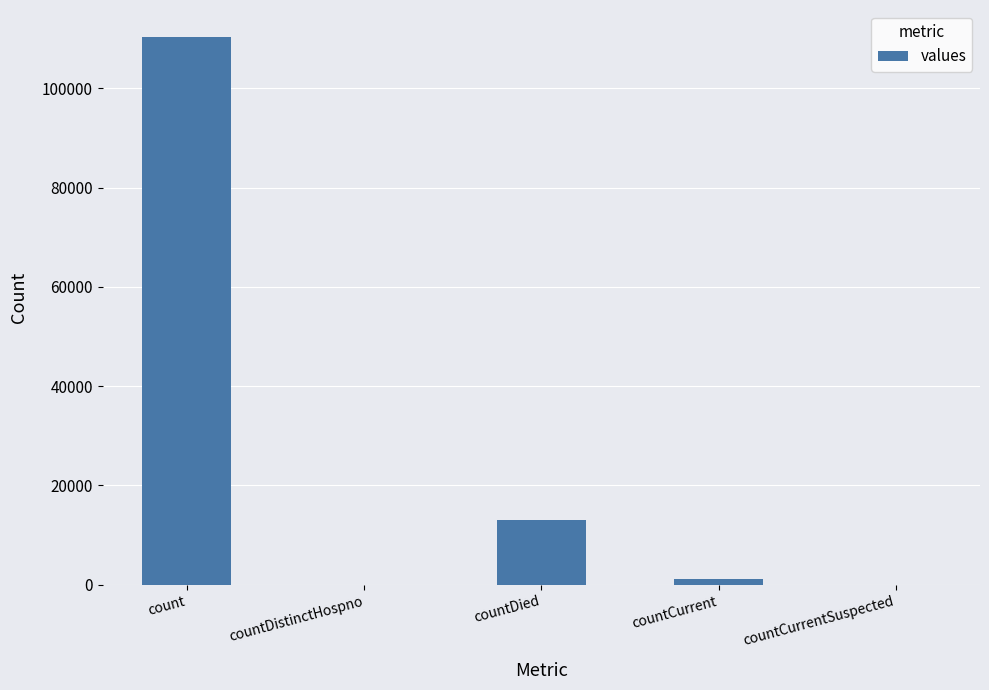

What is the maximum value shown in the chart?

110278